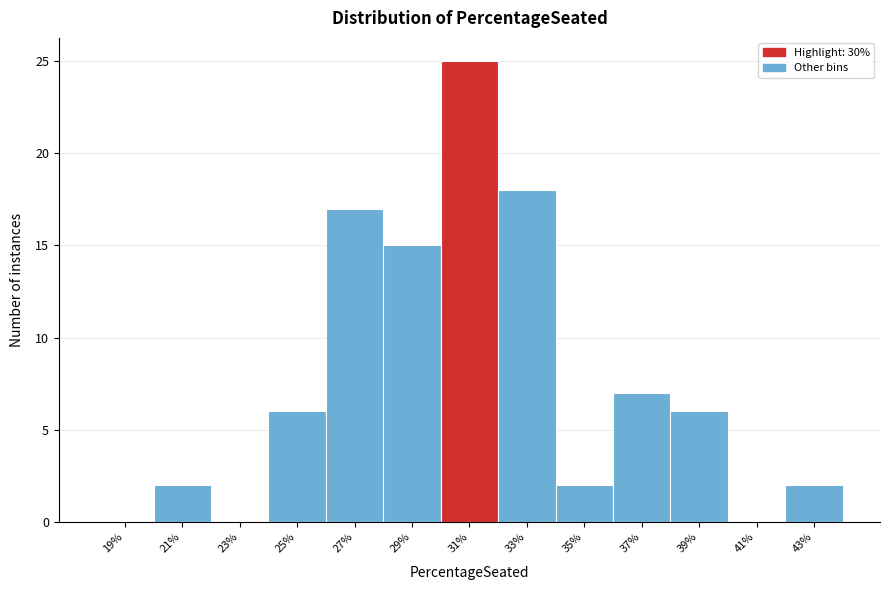

Reading left to right, extract all data points from this chart.

19%=0	21%=2	23%=0	25%=6	27%=17	29%=15	31%=25	33%=18	35%=2	37%=7	39%=6	41%=0	43%=2